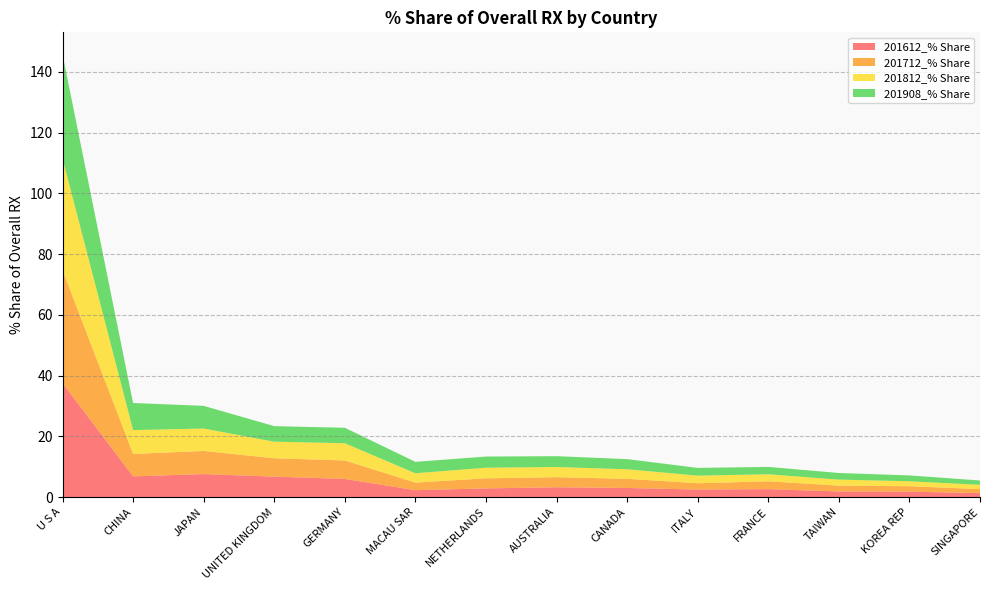

Reading right to left, what are all the values shown in this chart?

201612_% Share: SINGAPORE=1.3	KOREA REP=1.8	TAIWAN=1.8	FRANCE=2.6	ITALY=2.5	CANADA=3.0	AUSTRALIA=3.2	NETHERLANDS=2.8	MACAU SAR=2.2	GERMANY=6.0	UNITED KINGDOM=6.7	JAPAN=7.6	CHINA=6.8	U S A=37.5
201712_% Share: SINGAPORE=1.3	KOREA REP=1.8	TAIWAN=1.9	FRANCE=2.6	ITALY=2.1	CANADA=3.0	AUSTRALIA=3.3	NETHERLANDS=3.3	MACAU SAR=2.5	GERMANY=6.1	UNITED KINGDOM=6.1	JAPAN=7.6	CHINA=7.4	U S A=37.2
201812_% Share: SINGAPORE=1.4	KOREA REP=1.6	TAIWAN=2.0	FRANCE=2.3	ITALY=2.5	CANADA=3.2	AUSTRALIA=3.3	NETHERLANDS=3.5	MACAU SAR=3.1	GERMANY=5.7	UNITED KINGDOM=5.5	JAPAN=7.4	CHINA=7.8	U S A=36.8
201908_% Share: SINGAPORE=1.4	KOREA REP=1.9	TAIWAN=2.2	FRANCE=2.4	ITALY=2.6	CANADA=3.3	AUSTRALIA=3.6	NETHERLANDS=3.7	MACAU SAR=3.8	GERMANY=5.1	UNITED KINGDOM=5.1	JAPAN=7.5	CHINA=8.9	U S A=34.2